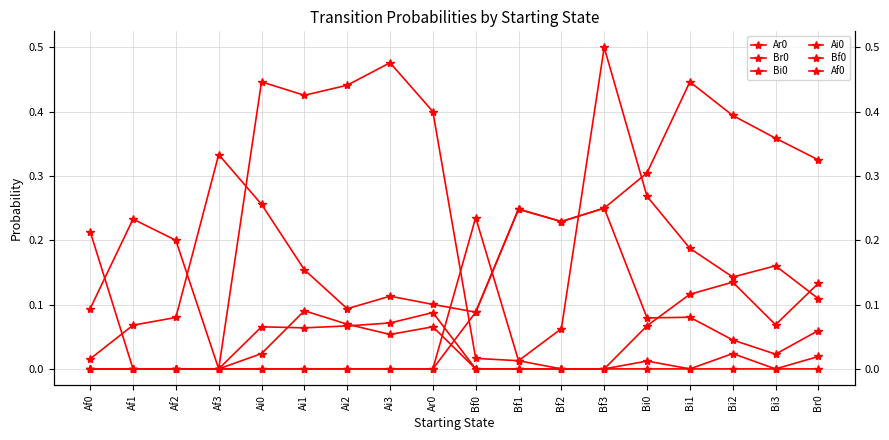

True or false: Ar0 and Af0 cross at least once.

True